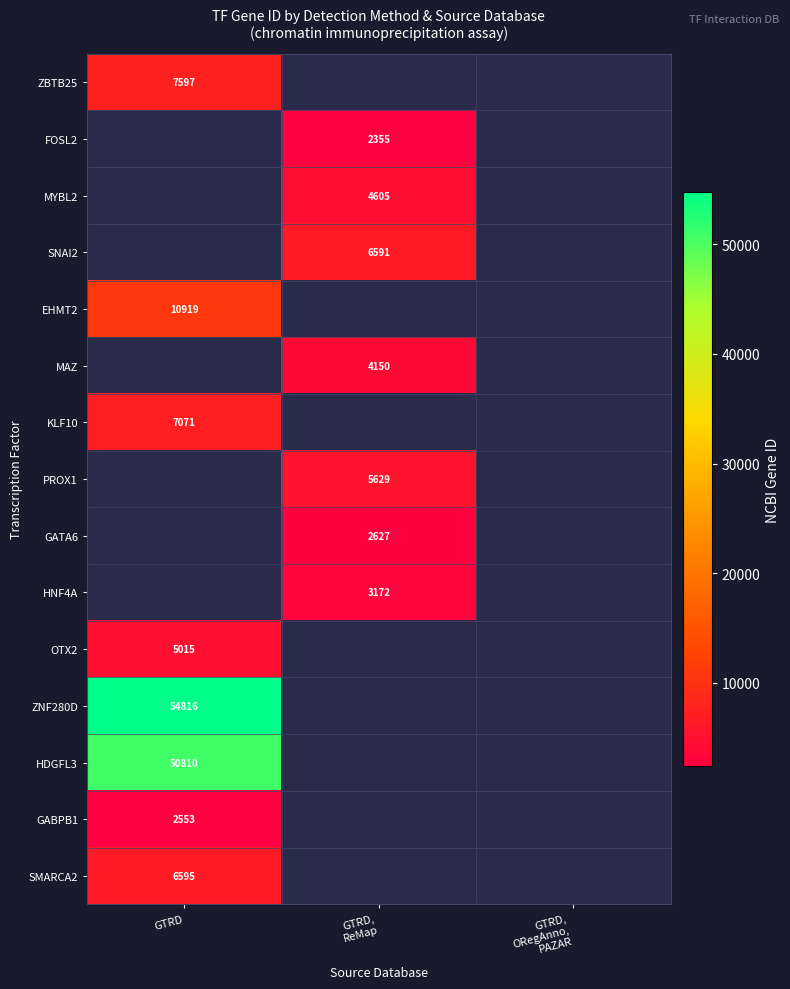

Is it true that HDGFL3 equals 23056 at GTRD?

False